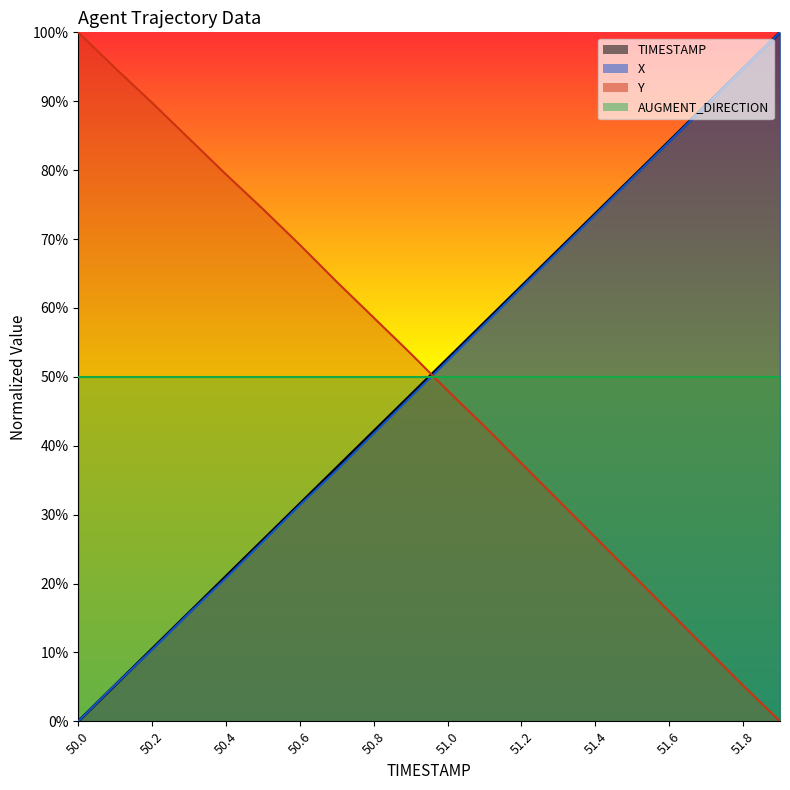

True or false: X and Y intersect in this chart.

True